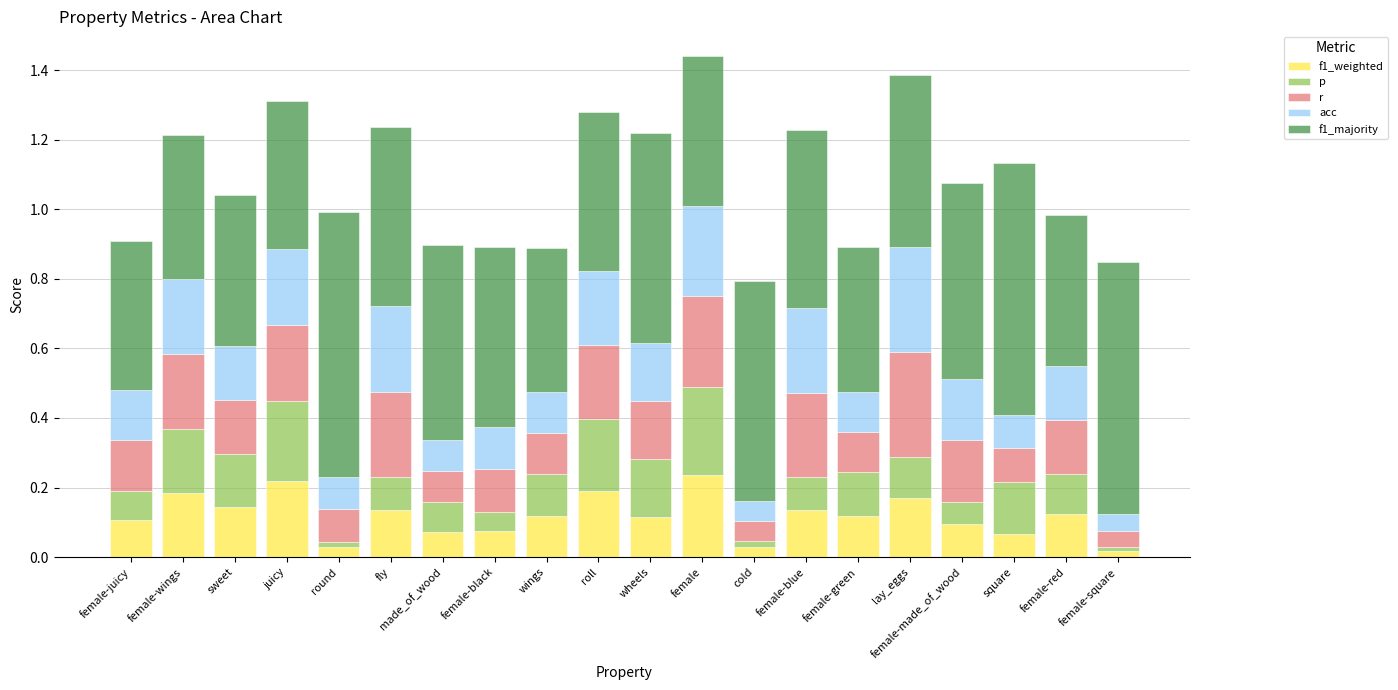

What is the total value across all series at square?

1.1